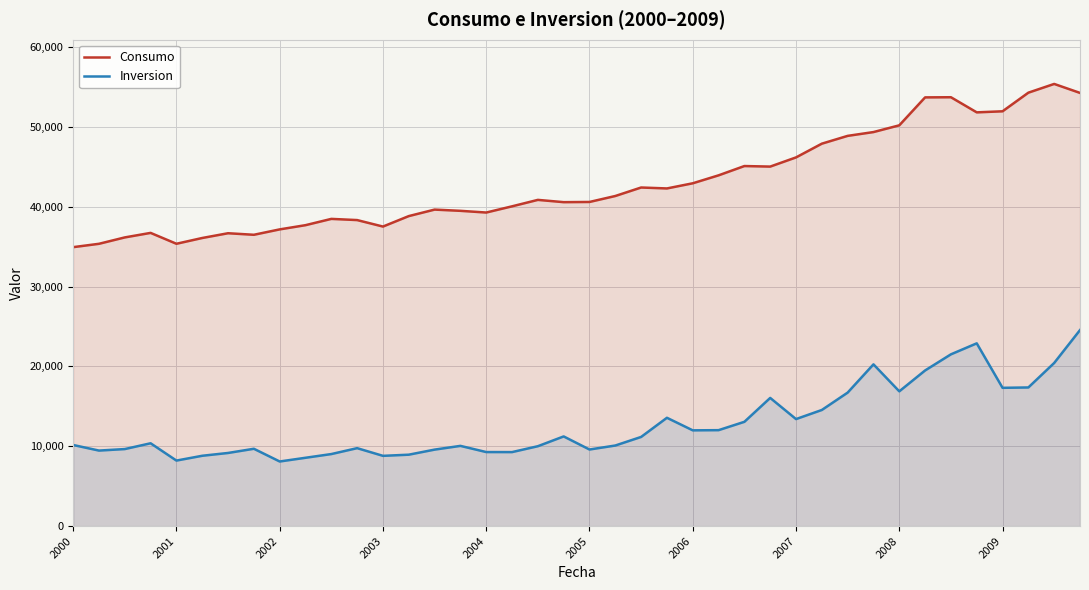

The value of Inversion at 38 is 7911.3. True or false?

False